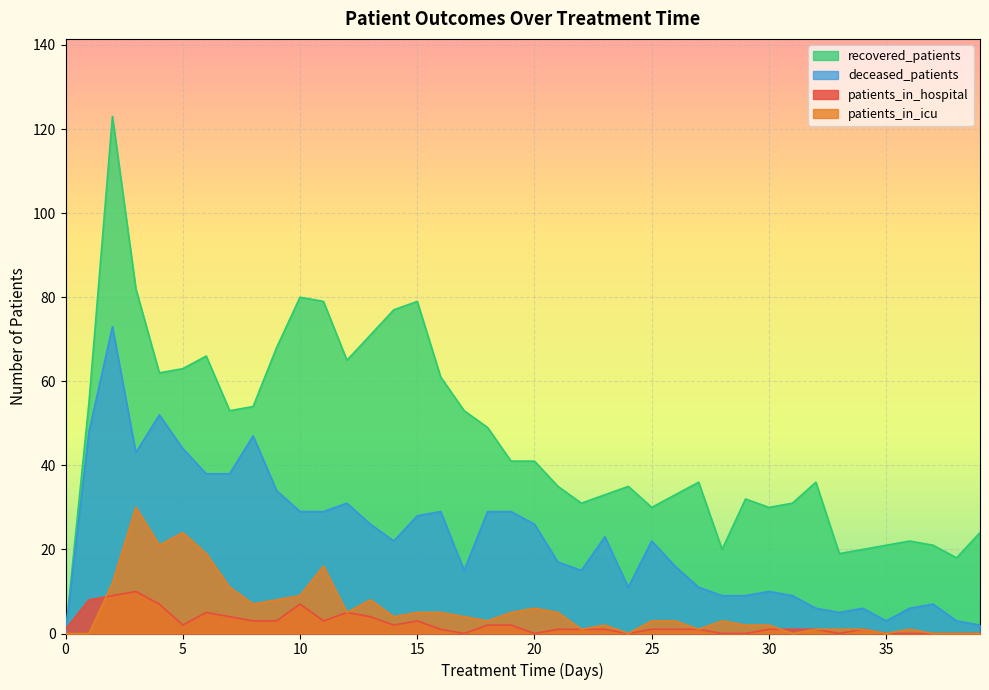

At which label does deceased_patients reach its peak?

2